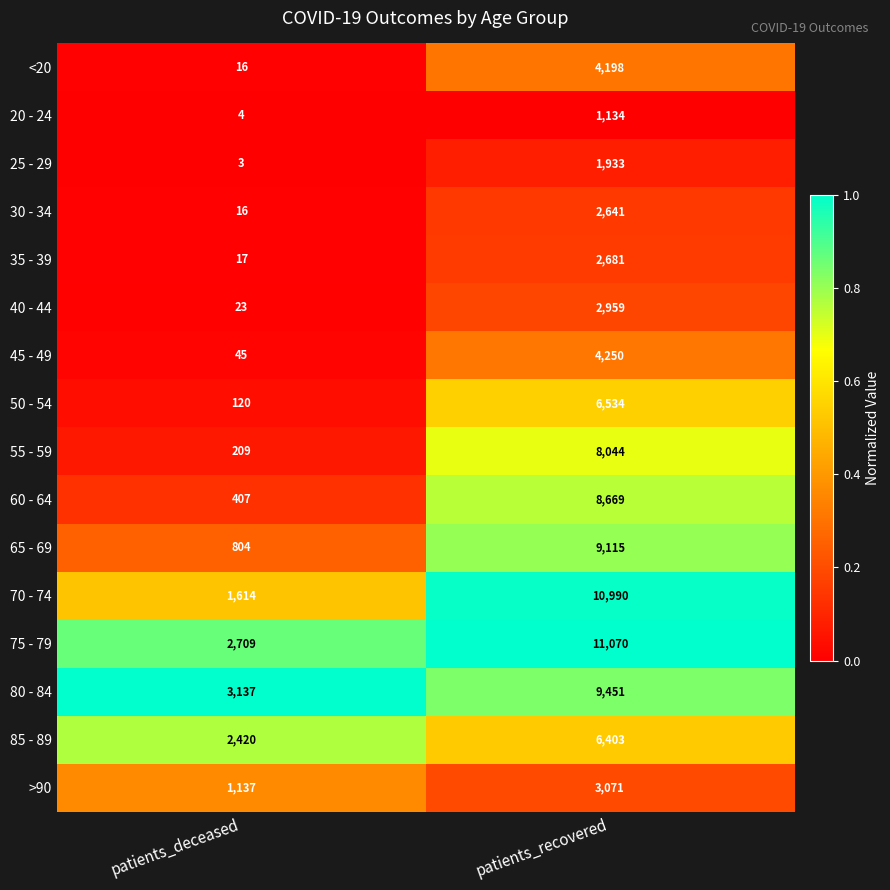

What is the spread (max minus min) of values at patients_deceased?

3134